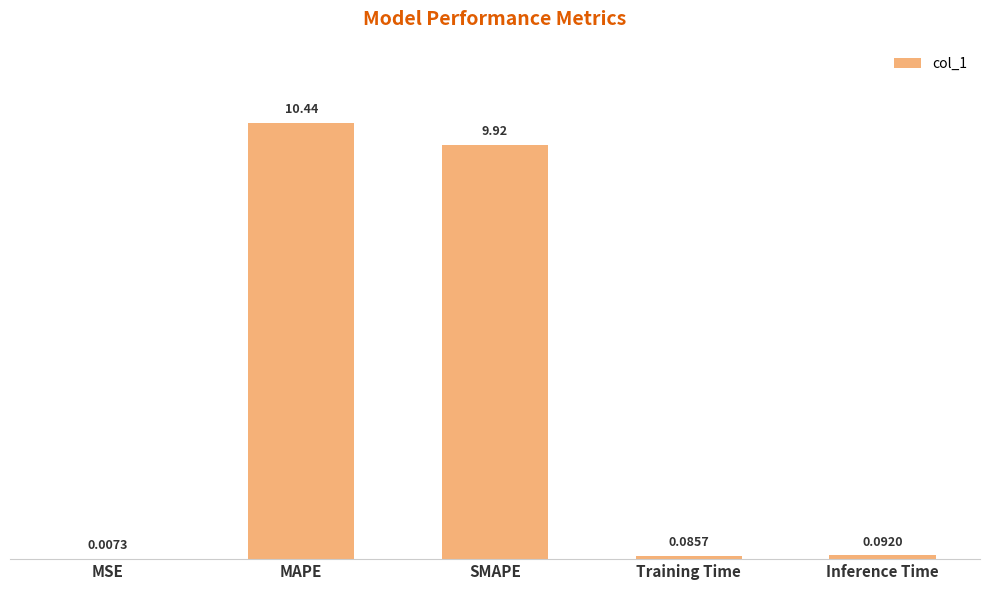

How many categories are shown in the chart?

5